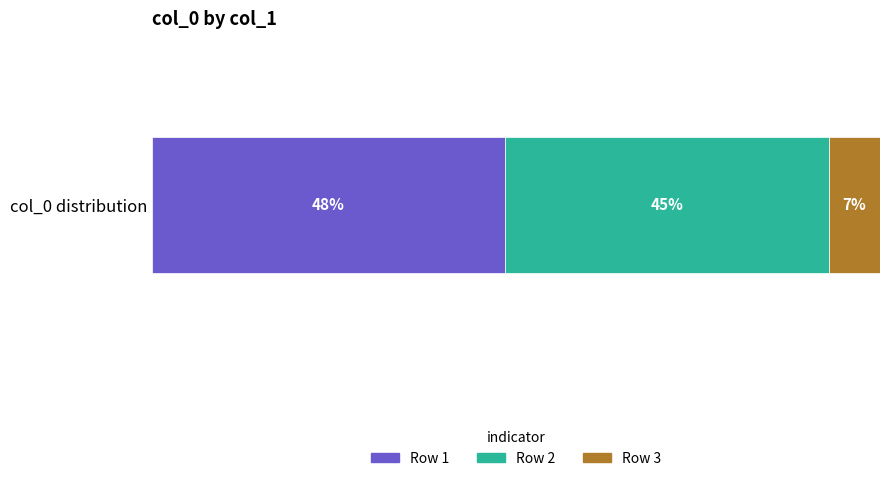

What are all the series names shown in the legend?

Row 1, Row 2, Row 3